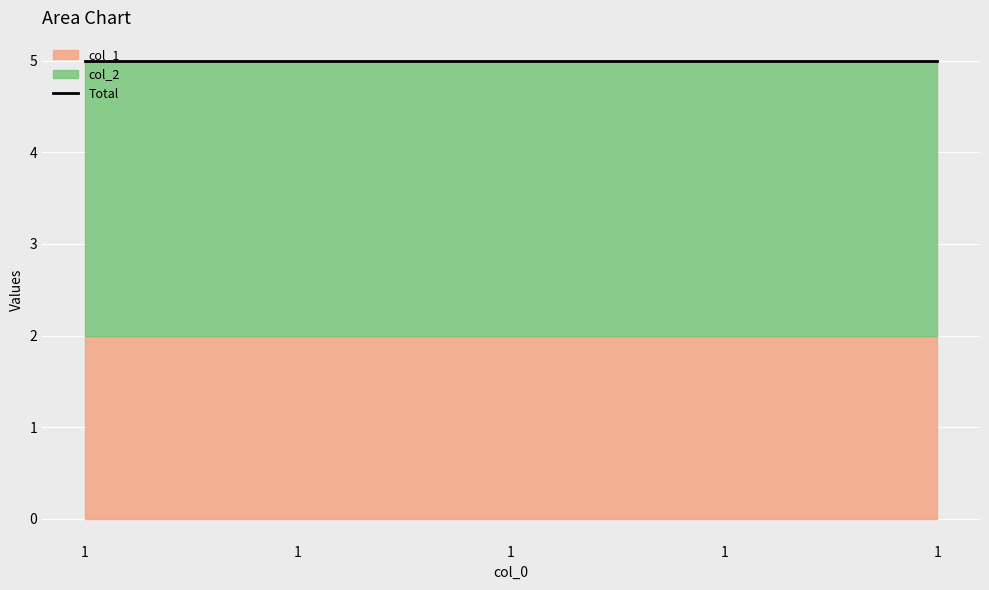

True or false: col_1 has more than 2 points higher than both neighbors.

False